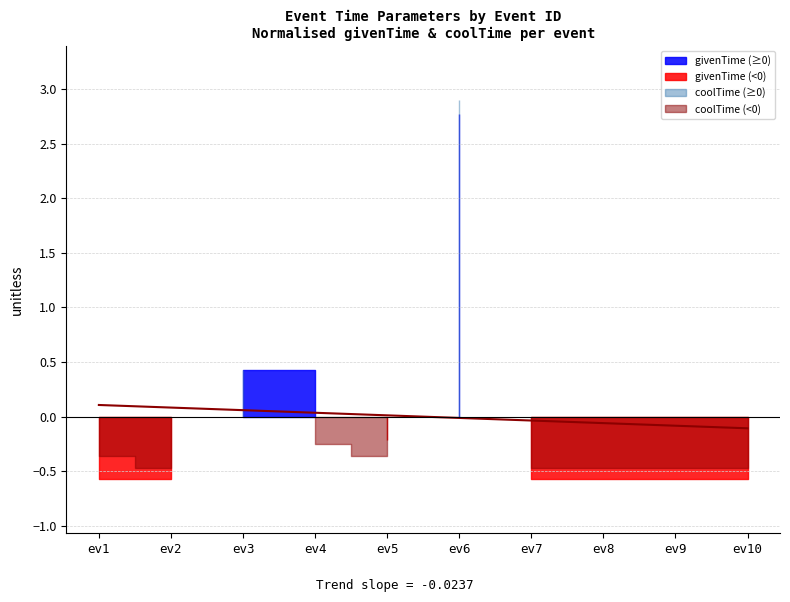

What is the change in value from ev1 to ev9?

-0.2